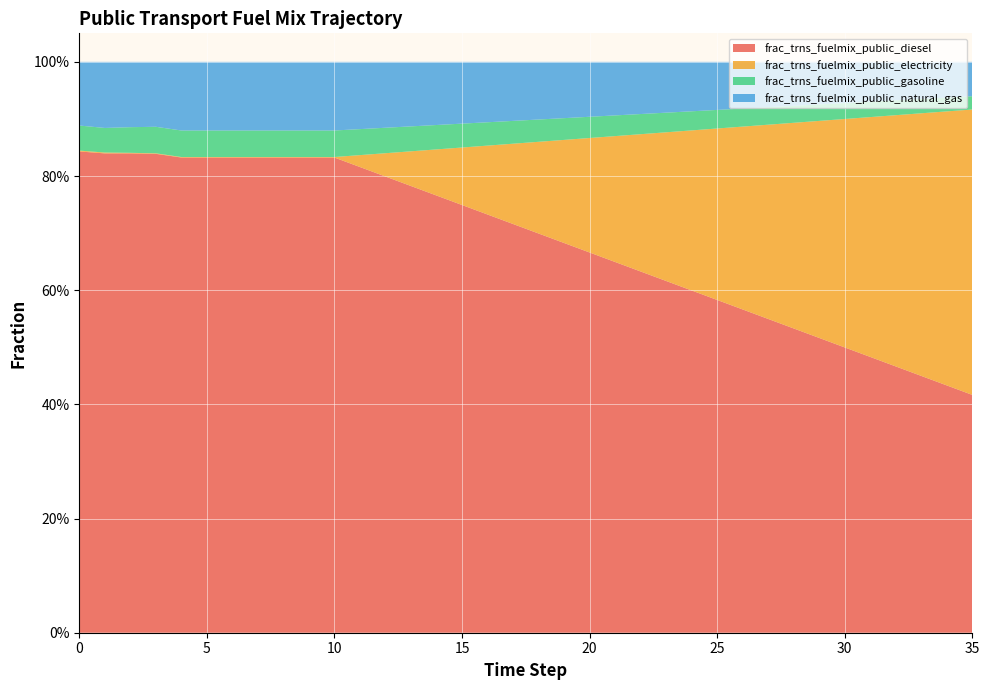

Reading left to right, extract all data points from this chart.

frac_trns_fuelmix_public_diesel: 0=0.8	1=0.8	2=0.8	3=0.8	4=0.8	5=0.8	6=0.8	7=0.8	8=0.8	9=0.8	10=0.8	11=0.8	12=0.8	13=0.8	14=0.8	15=0.7	16=0.7	17=0.7	18=0.7	19=0.7	20=0.7	21=0.6	22=0.6	23=0.6	24=0.6	25=0.6	26=0.6	27=0.5	28=0.5	29=0.5	30=0.5	31=0.5	32=0.5	33=0.4	34=0.4	35=0.4
frac_trns_fuelmix_public_electricity: 0=0.0	1=0.0	2=0.0	3=0.0	4=0.0	5=0.0	6=0.0	7=0.0	8=0.0	9=0.0	10=0.0	11=0.0	12=0.0	13=0.1	14=0.1	15=0.1	16=0.1	17=0.1	18=0.2	19=0.2	20=0.2	21=0.2	22=0.2	23=0.3	24=0.3	25=0.3	26=0.3	27=0.3	28=0.4	29=0.4	30=0.4	31=0.4	32=0.4	33=0.5	34=0.5	35=0.5
frac_trns_fuelmix_public_gasoline: 0=0.0	1=0.0	2=0.0	3=0.0	4=0.0	5=0.0	6=0.0	7=0.0	8=0.0	9=0.0	10=0.0	11=0.0	12=0.0	13=0.0	14=0.0	15=0.0	16=0.0	17=0.0	18=0.0	19=0.0	20=0.0	21=0.0	22=0.0	23=0.0	24=0.0	25=0.0	26=0.0	27=0.0	28=0.0	29=0.0	30=0.0	31=0.0	32=0.0	33=0.0	34=0.0	35=0.0
frac_trns_fuelmix_public_natural_gas: 0=0.1	1=0.1	2=0.1	3=0.1	4=0.1	5=0.1	6=0.1	7=0.1	8=0.1	9=0.1	10=0.1	11=0.1	12=0.1	13=0.1	14=0.1	15=0.1	16=0.1	17=0.1	18=0.1	19=0.1	20=0.1	21=0.1	22=0.1	23=0.1	24=0.1	25=0.1	26=0.1	27=0.1	28=0.1	29=0.1	30=0.1	31=0.1	32=0.1	33=0.1	34=0.1	35=0.1